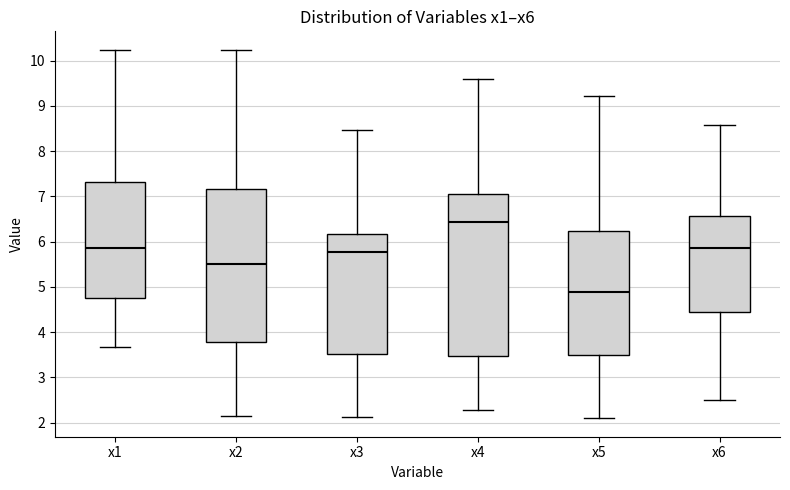

Reading left to right, transcribe this box plot: for each box, give where its median line is, the range the box spans, and where its two whiskers end, as read against the y-axis. The values are not printed on the chart, so give them approximately, as read against the axis.

x1: median 5.9, box 4.7 to 7.3, whiskers 3.7 to 10.2
x2: median 5.5, box 3.8 to 7.2, whiskers 2.1 to 10.2
x3: median 5.8, box 3.5 to 6.2, whiskers 2.1 to 8.5
x4: median 6.4, box 3.5 to 7.0, whiskers 2.3 to 9.6
x5: median 4.9, box 3.5 to 6.2, whiskers 2.1 to 9.2
x6: median 5.8, box 4.5 to 6.6, whiskers 2.5 to 8.6